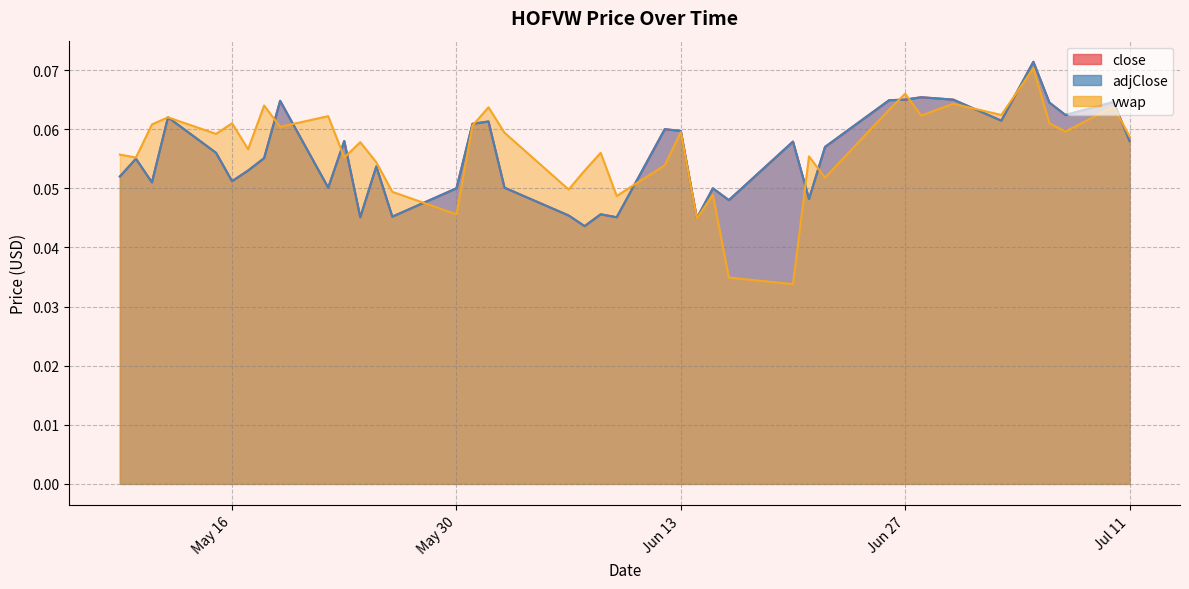

Where is adjClose nearest to the value 0?

2023-06-07